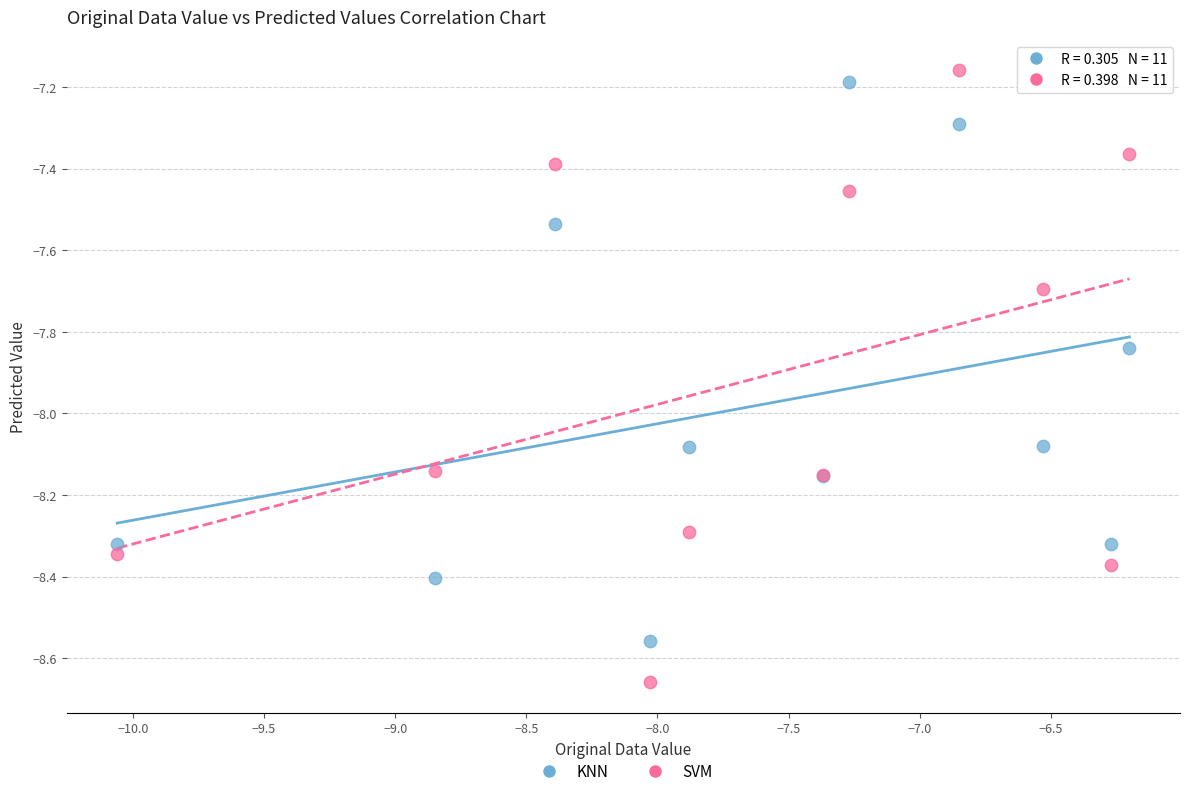

What is the X range (max minus min) for the scatter plot?

3.9